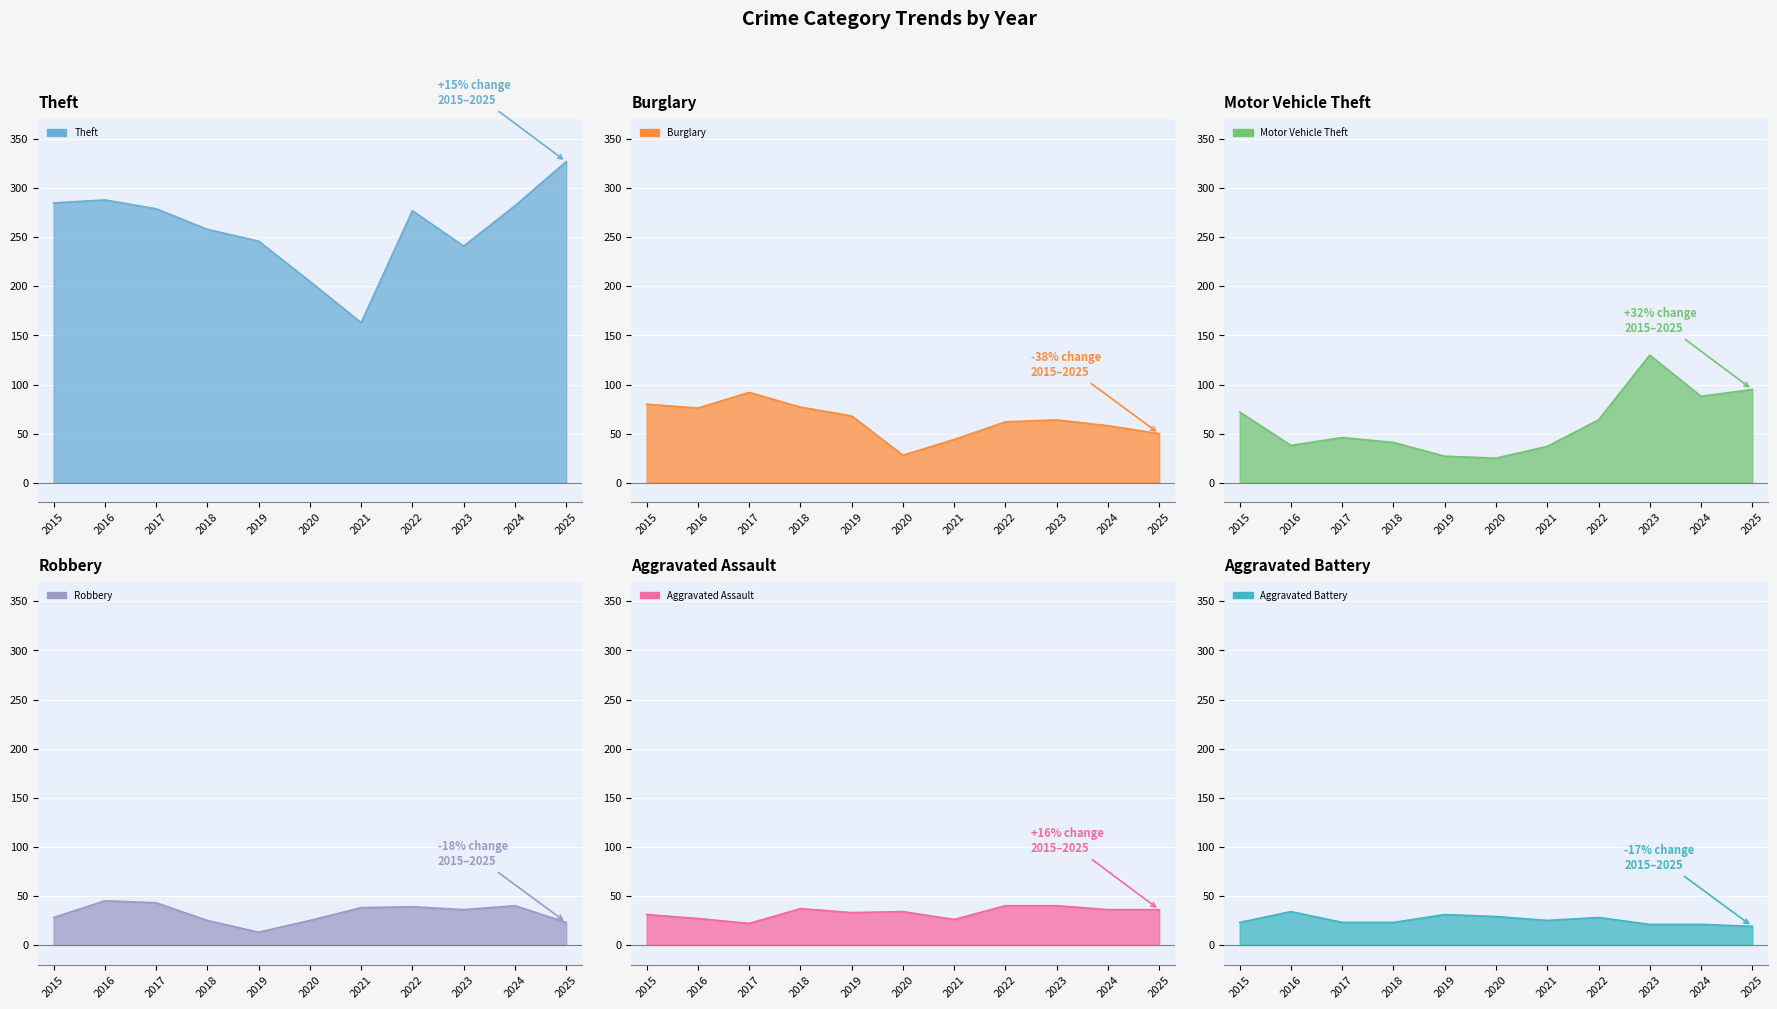

True or false: Theft has a value of 246 at 2019.

True